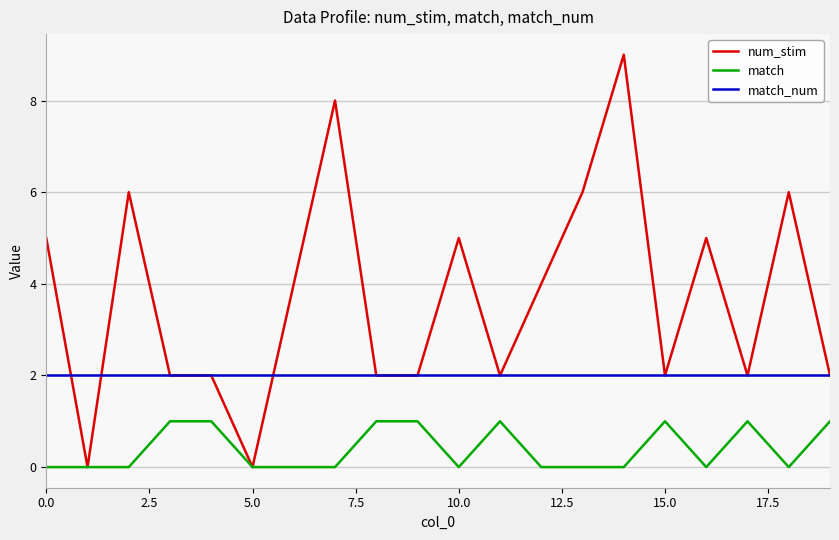

Which series has the largest range (max minus min)?

num_stim